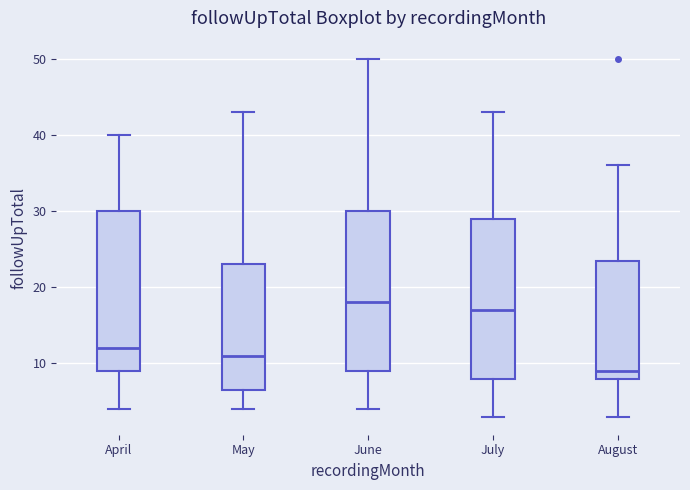

Which box has the lowest median line?

August